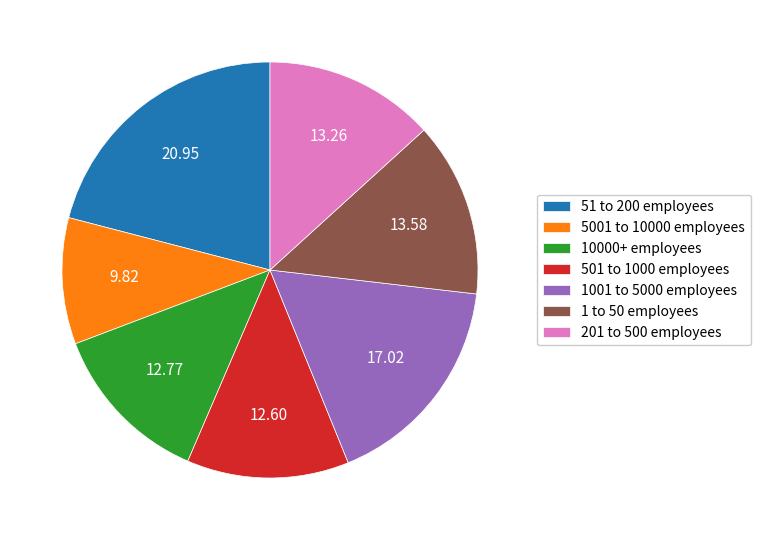

Does 51 to 200 employees account for over 50% of the chart?

No